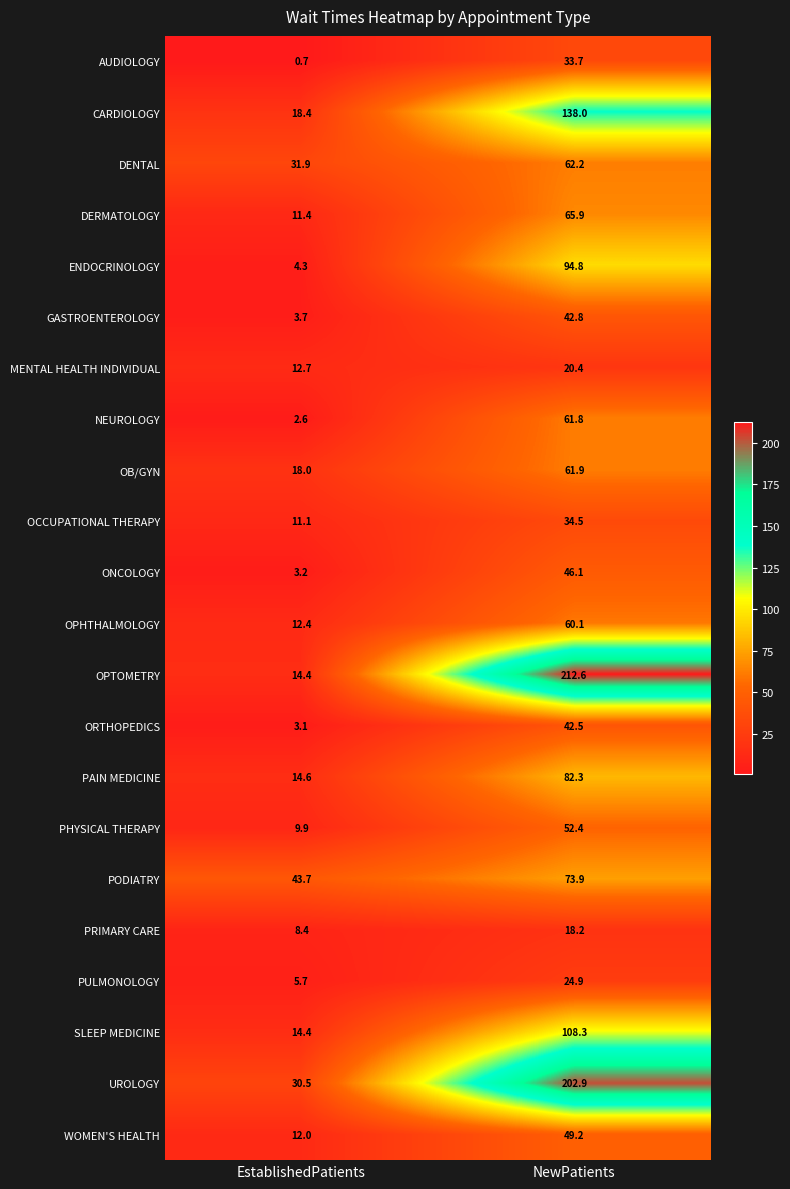

The value of ONCOLOGY at EstablishedPatients is 3.2. True or false?

True